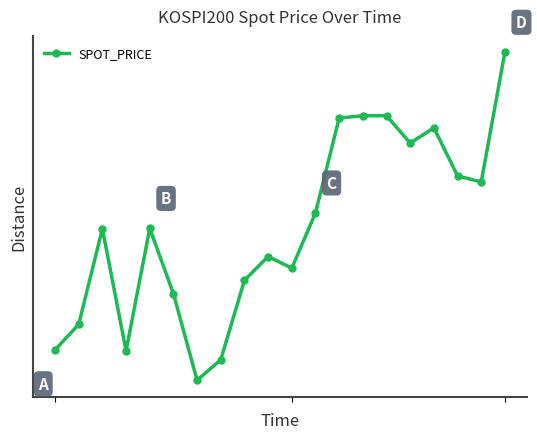

What is the greatest value displayed?

220.3